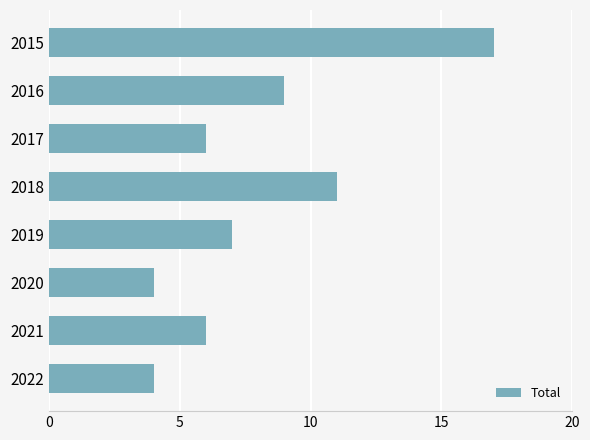

What is the change in value from 2020 to 2021?

+2